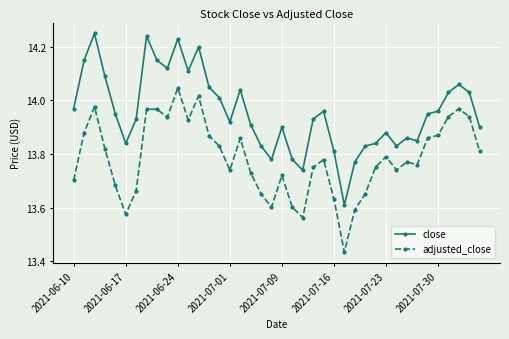

True or false: adjusted_close and close cross at least once.

False